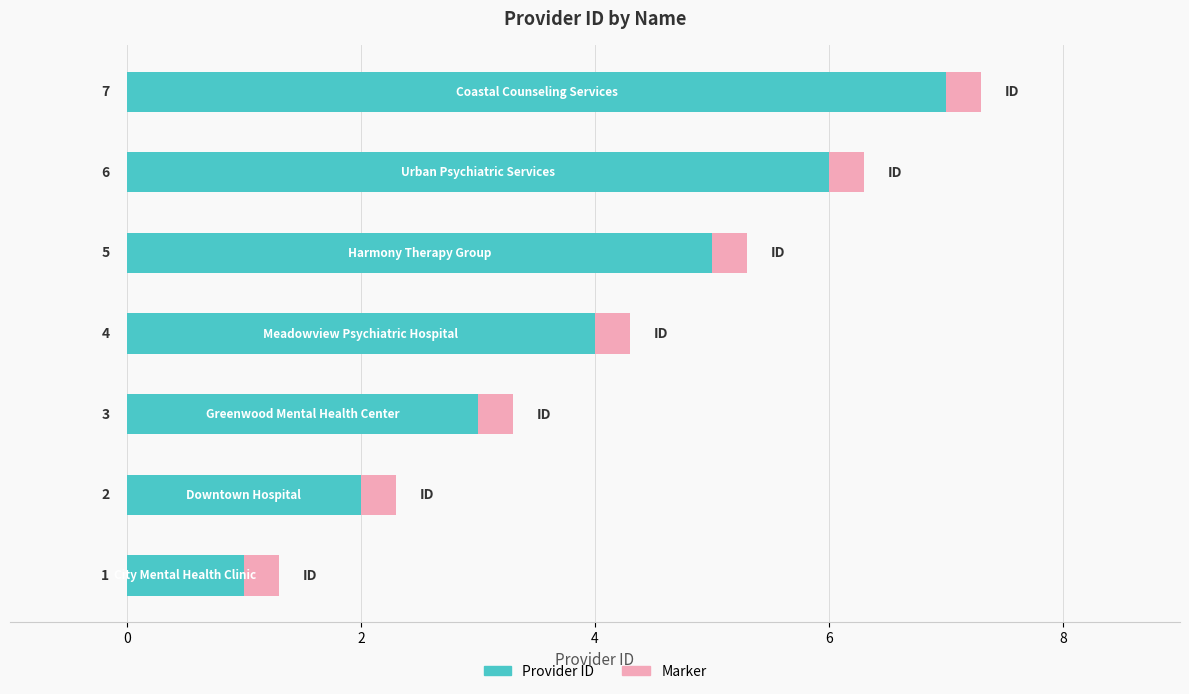

How many Provider ID values are between 2 and 6?

5